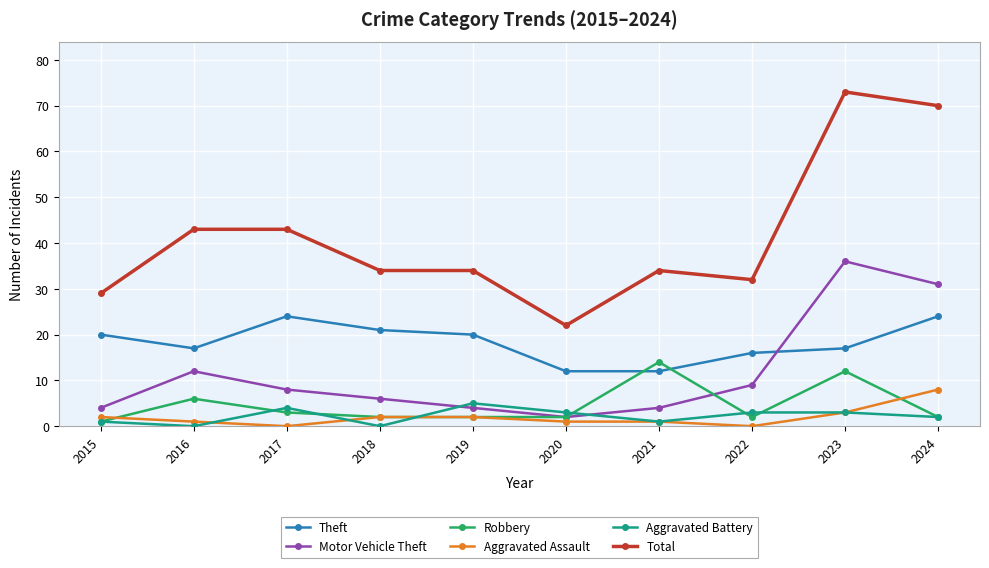

Which series has the widest spread of values?

Total